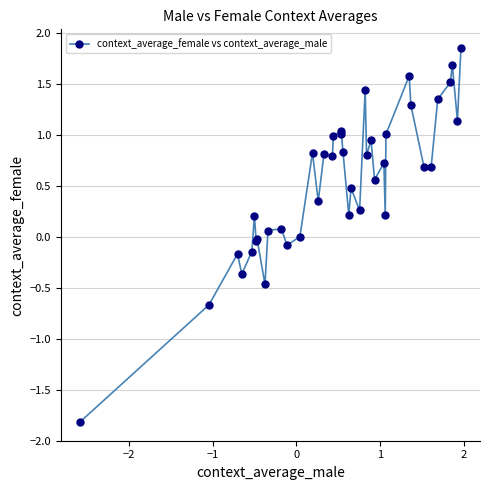

True or false: the data has more than 1 interior local peaks.

True